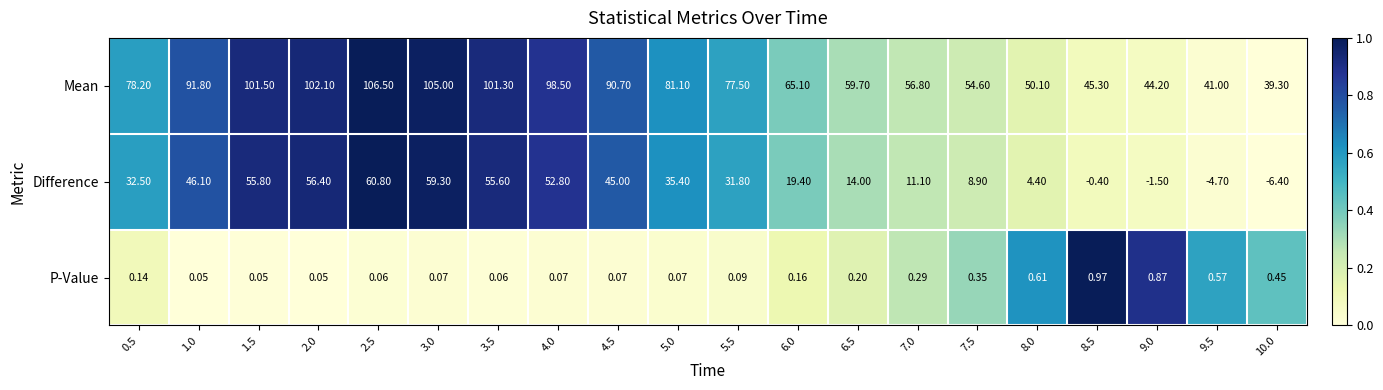

How many distinct data groups are displayed?

3